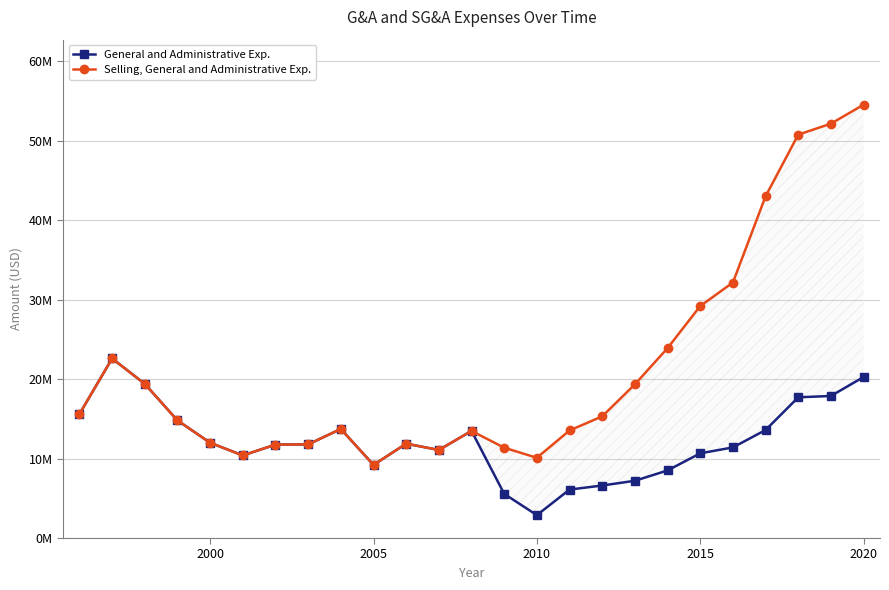

What is the value of the General and Administrative Exp. point at the 22nd from the left?

13593901